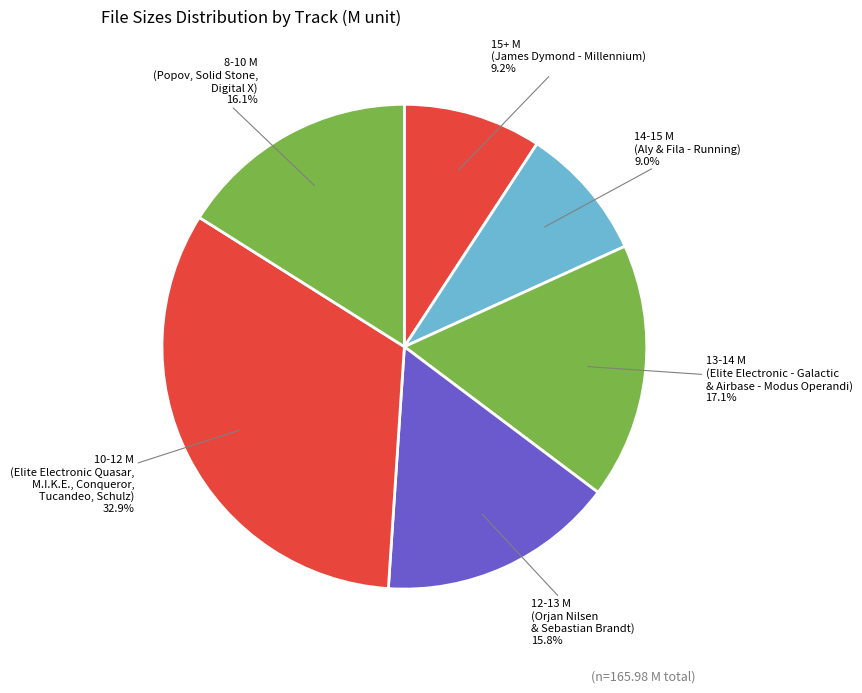

How many segments does this pie chart have?

6